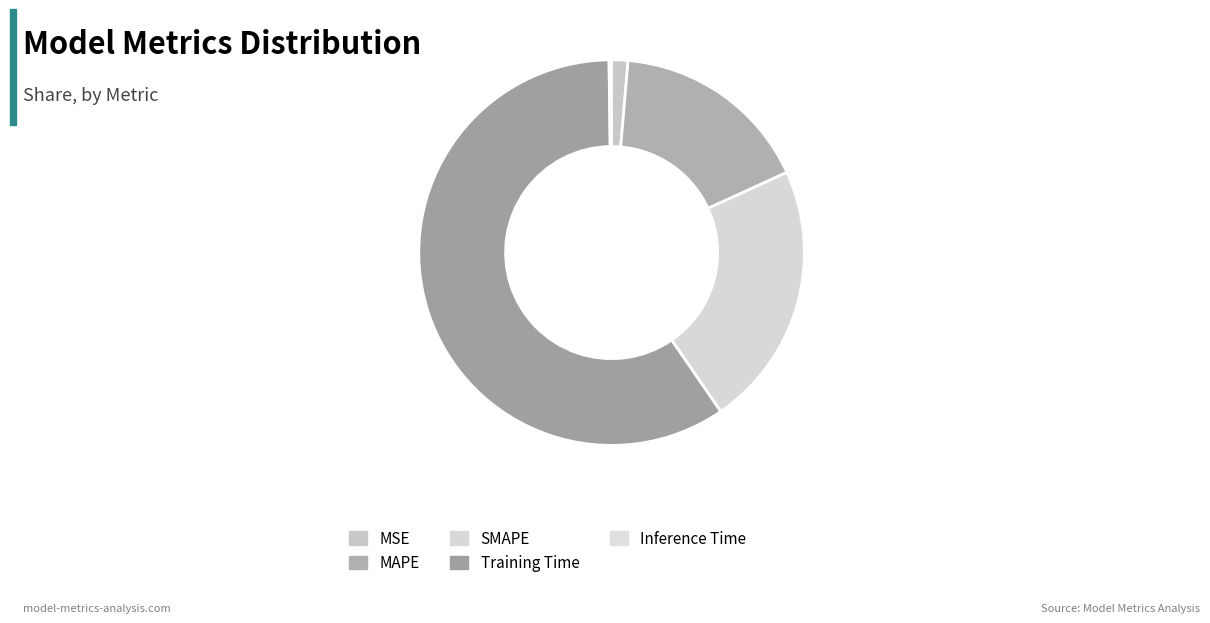

What is the change in value from MSE to MAPE?

+0.5